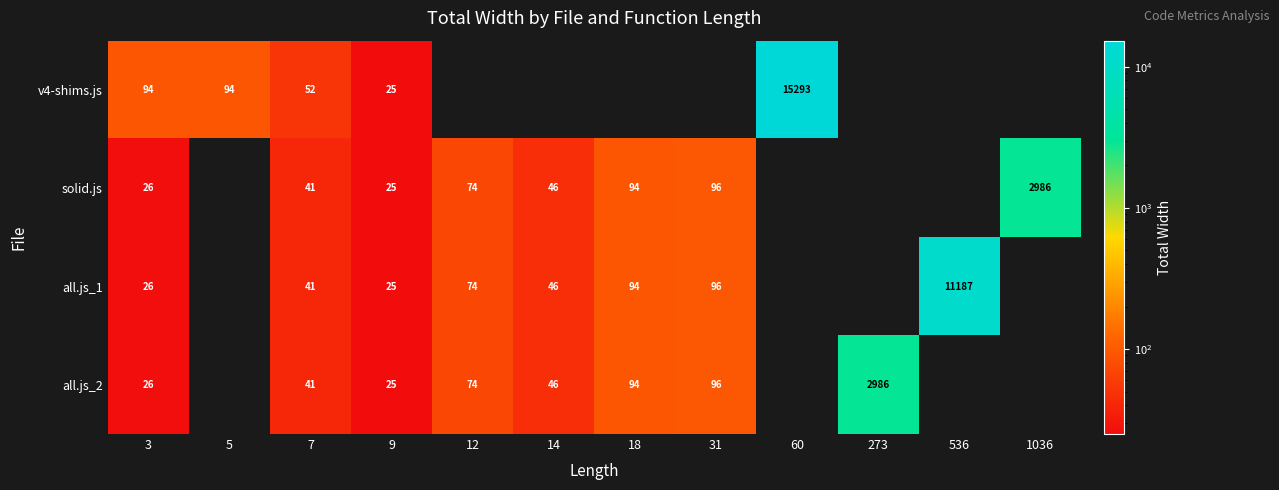

What is the sum of the solid.js values at 3 and 18?

120